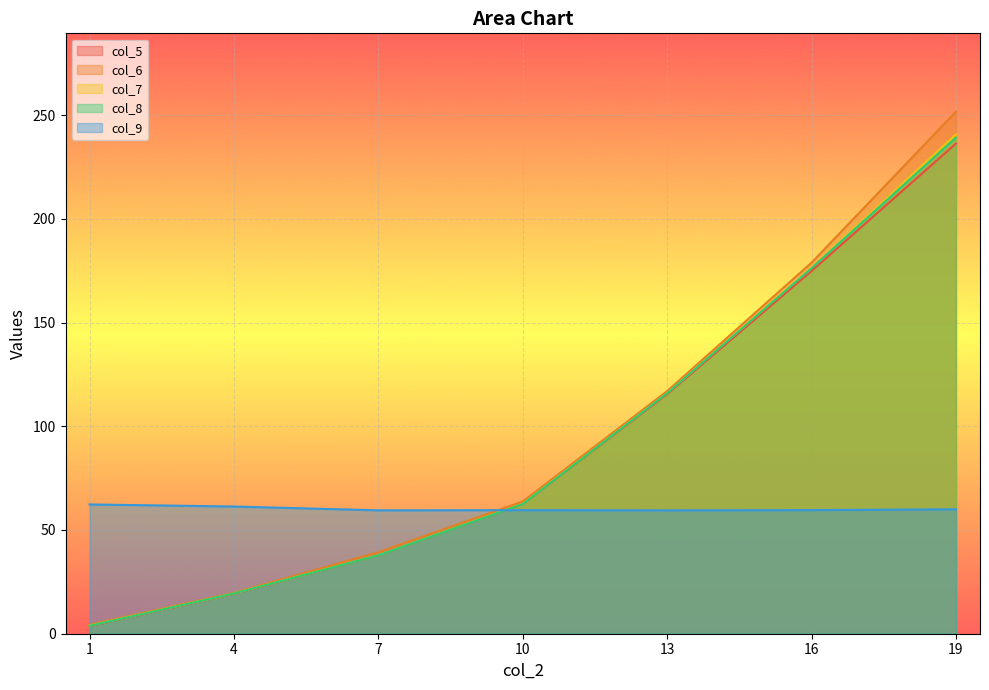

Reading right to left, list all the values displayed in this chart.

col_5: 19=236.3	16=174.9	13=115.5	10=62.5	7=37.8	4=19.3	1=3.7
col_6: 19=251.7	16=178.9	13=117.0	10=63.7	7=39.3	4=19.7	1=4.3
col_7: 19=240.7	16=176.3	13=116.0	10=62.7	7=37.9	4=19.4	1=3.9
col_8: 19=239.2	16=176.2	13=115.9	10=62.5	7=37.8	4=19.4	1=3.8
col_9: 19=60.0	16=59.6	13=59.5	10=59.6	7=59.5	4=61.3	1=62.3